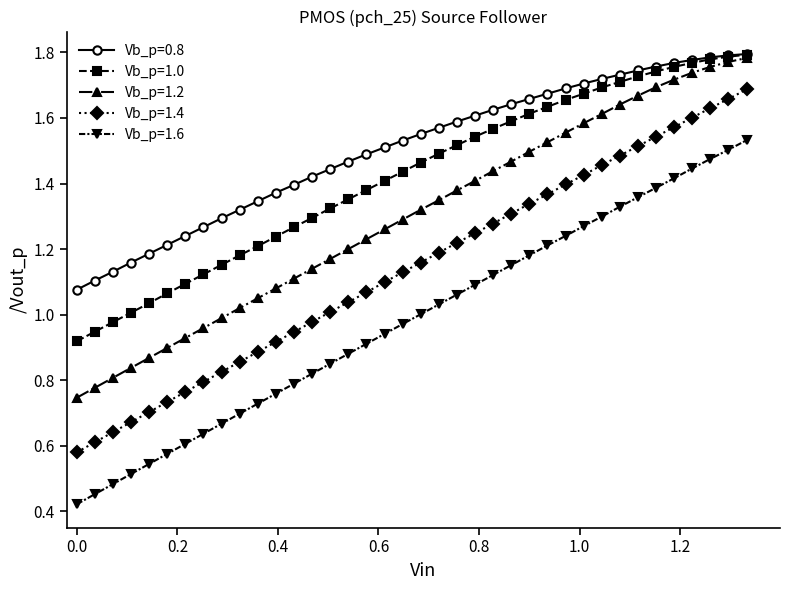

How many categories are shown in the chart?

38